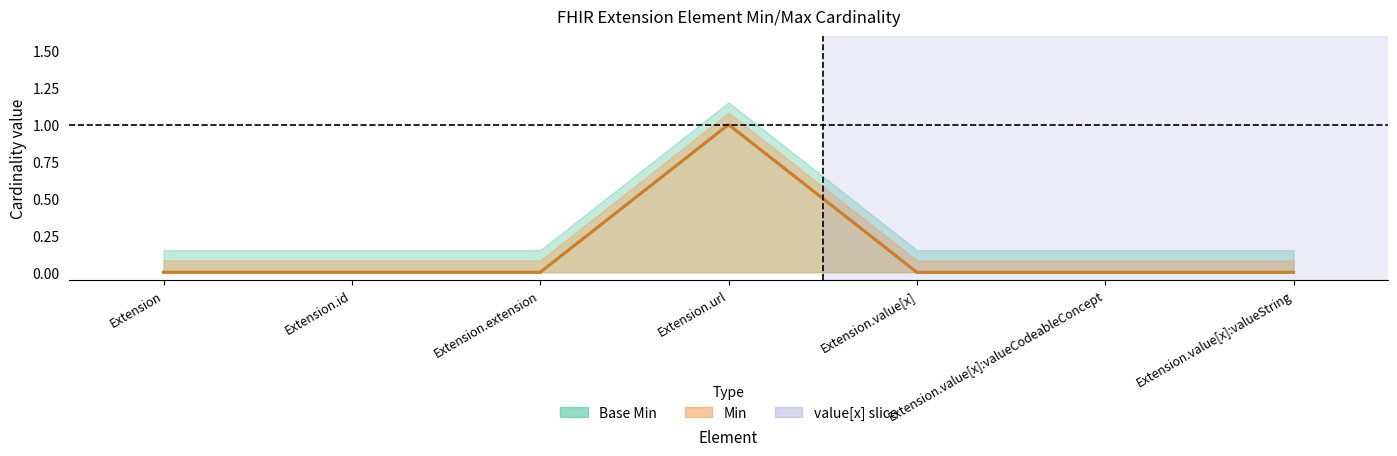

What is the label of the 6th point from the left?

Extension.value[x]:valueCodeableConcept